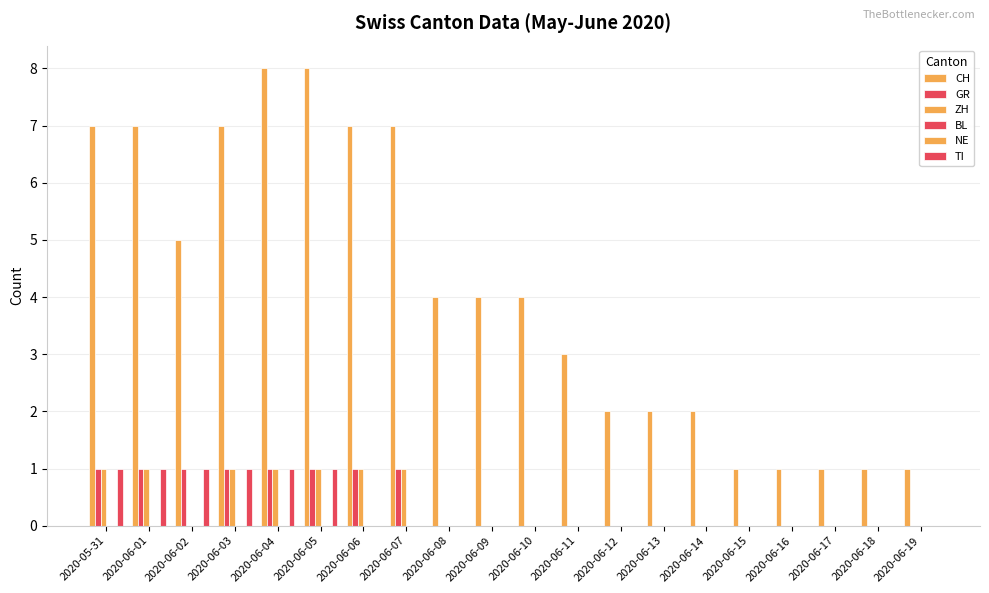

What is the greatest value displayed?

8